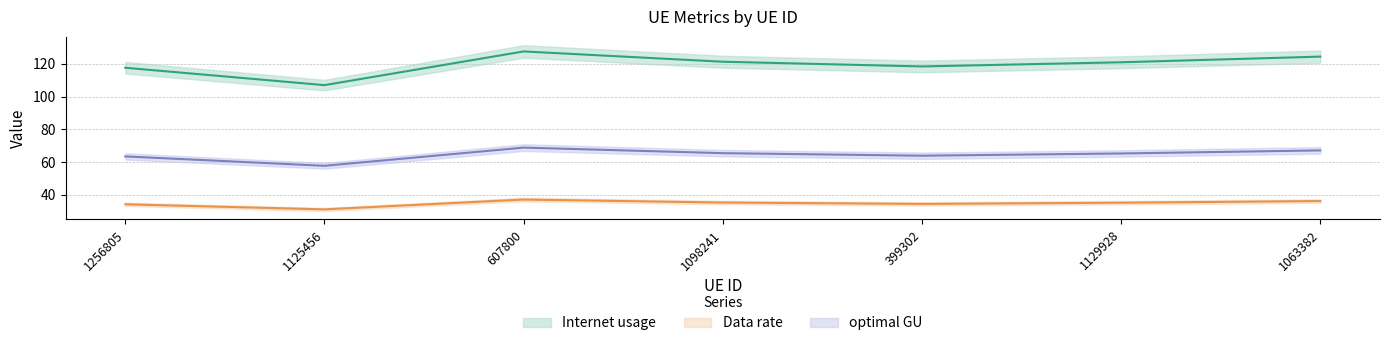

At 1256805, list the series in order from largest to smallest.

Internet usage, optimal GU, Data rate